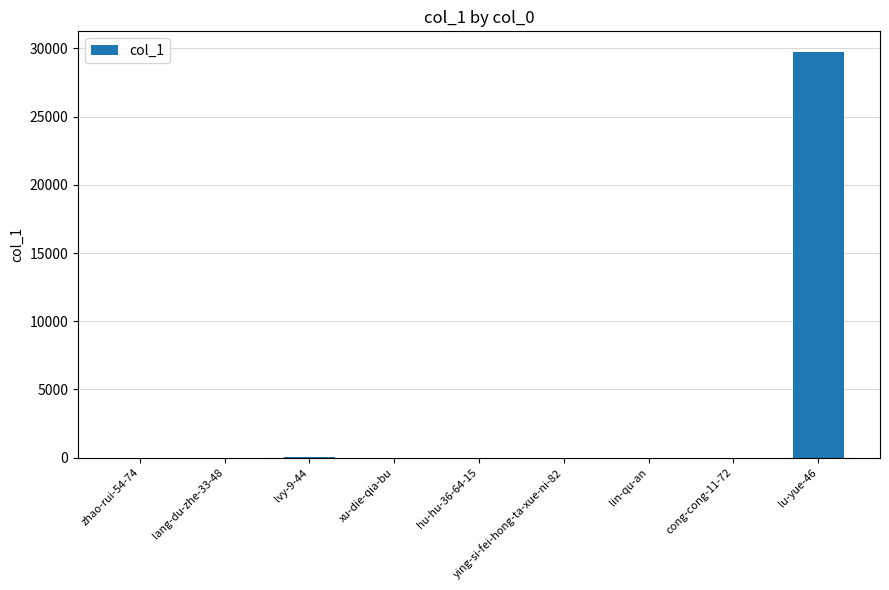

How many distinct data groups are displayed?

1